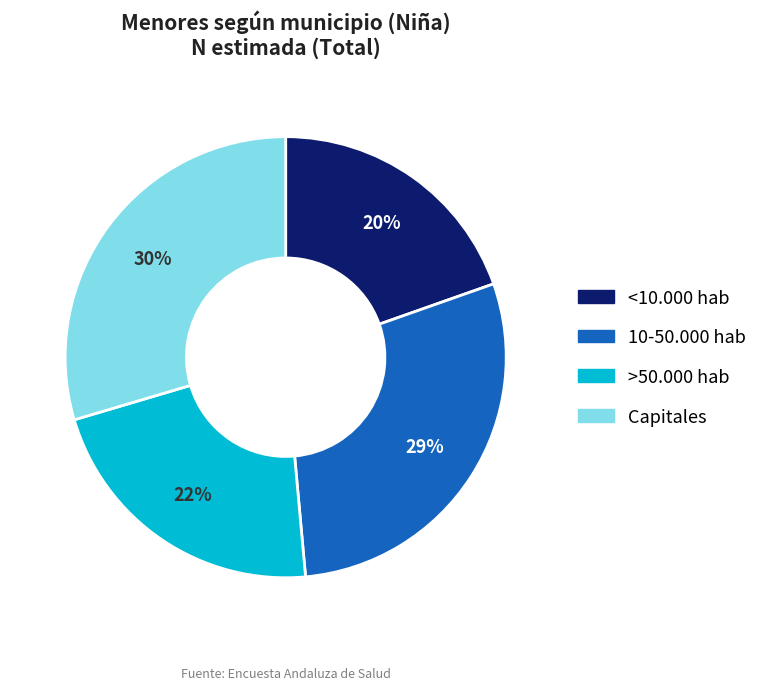

Is 10-50.000 hab the majority of the pie?

No